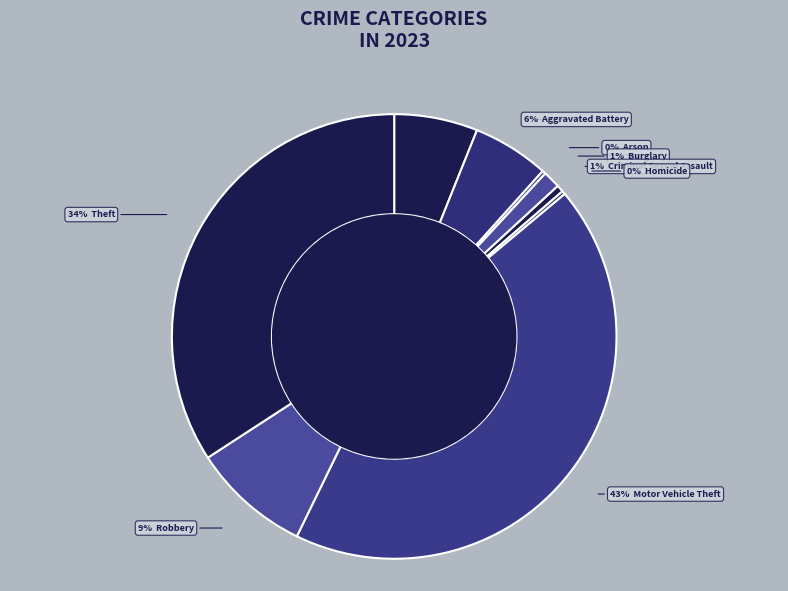

Rank the categories by value from highest to lowest.

Motor Vehicle Theft, Theft, Robbery, Aggravated Assault, Aggravated Battery, Burglary, Criminal Sexual Assault, Arson, Homicide